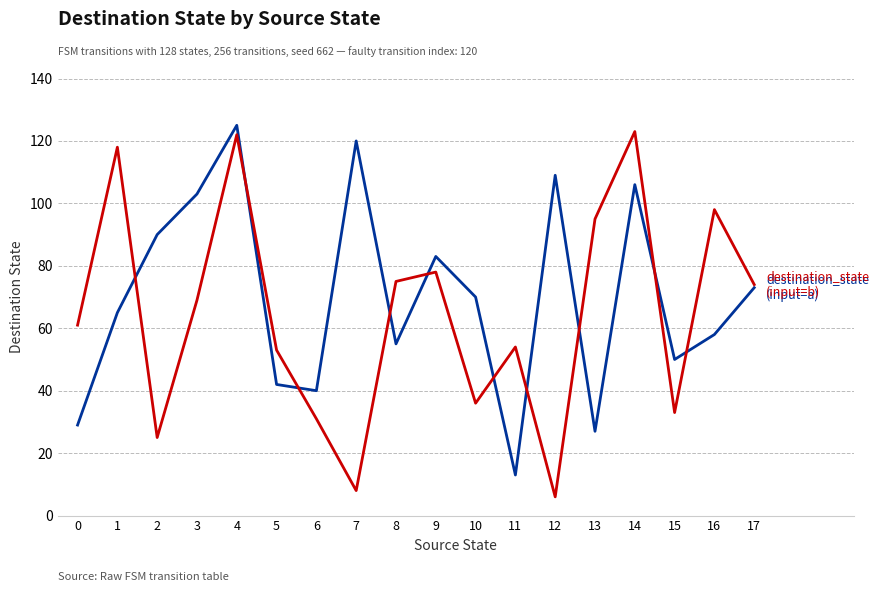

What is the greatest value displayed?

125